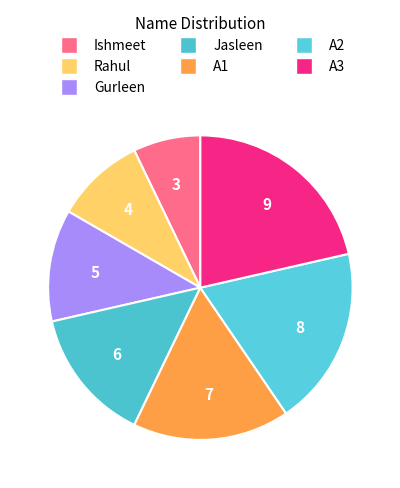

To the nearest percent, what portion does A3 represent?

21%